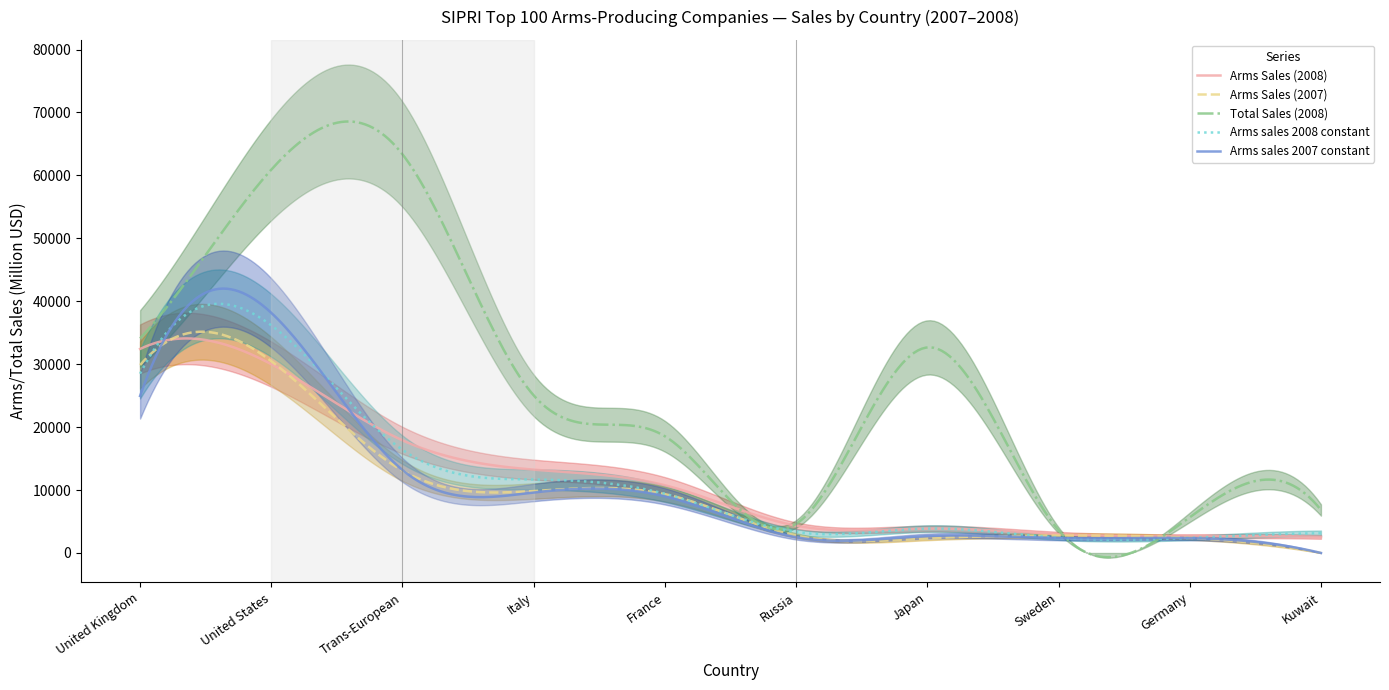

True or false: Arms sales 2008 constant has more than 1 interior local peaks.

True